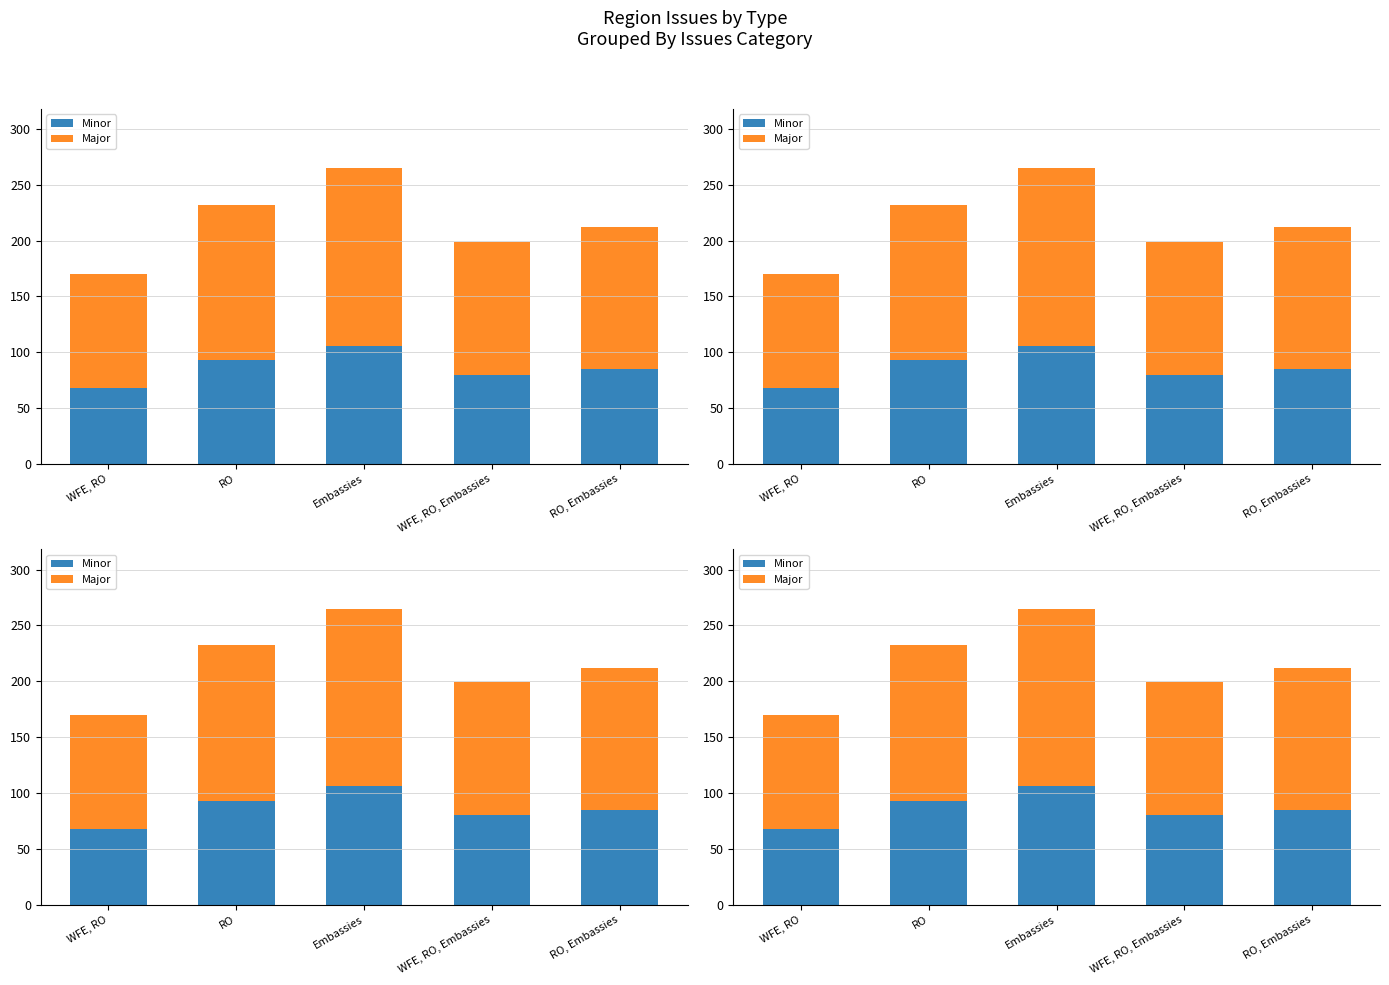

Is the value of Major at WFE, RO, Embassies greater than the value of Minor at RO, Embassies?

Yes